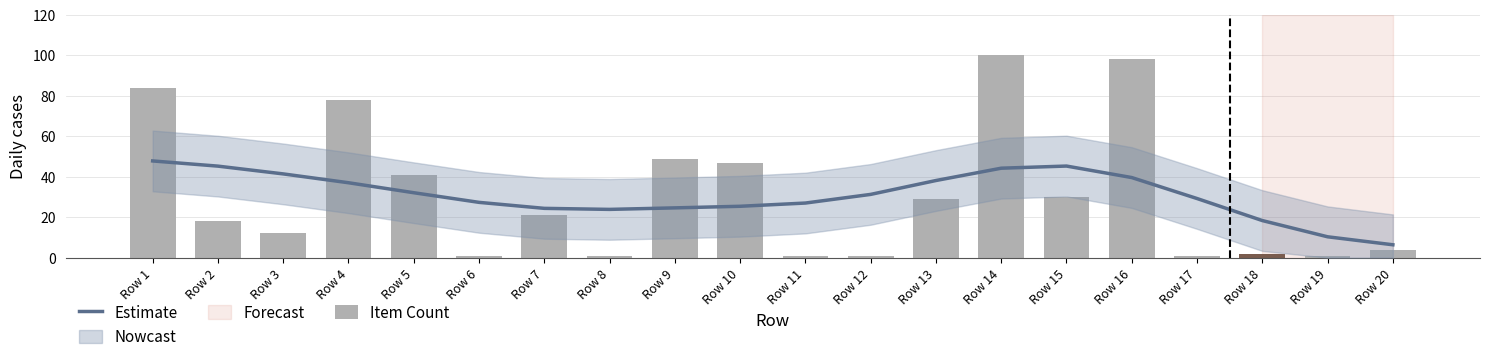

At how many categories does at least one series exceed 2?

20